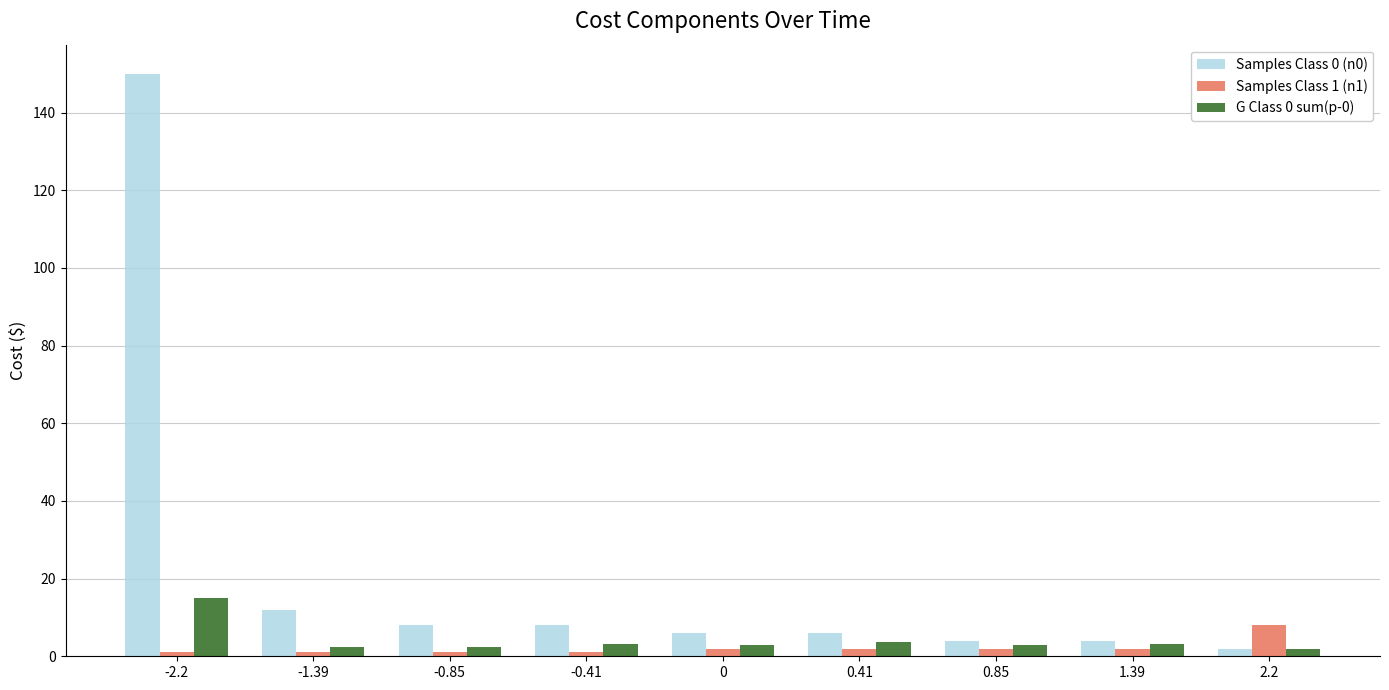

List the series in order of their peak value, lowest first.

Samples Class 1 (n1), G Class 0 sum(p-0), Samples Class 0 (n0)